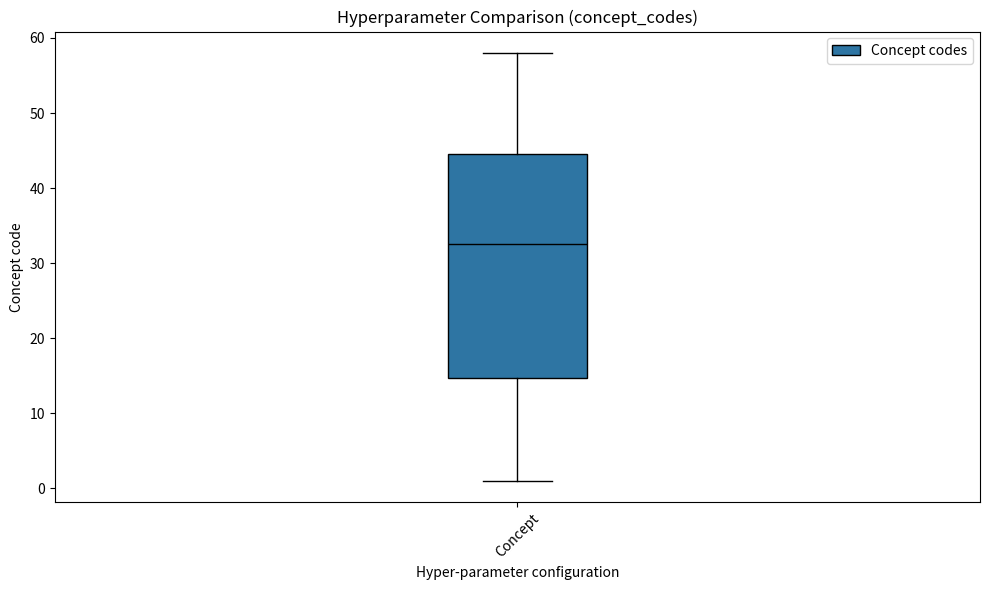

Read this box plot against the y-axis: the position of the median line, the range covered by the box, and the ends of both whiskers. The values are not printed on the chart, so give them approximately, as read against the axis.

median 33, box 15 to 45, whiskers 1 to 58